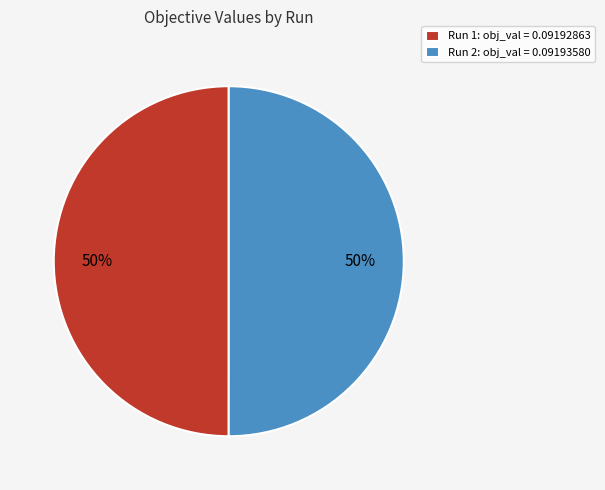

The Run 1: obj_val = 0.09192863 slice represents 50% of the pie. True or false?

True